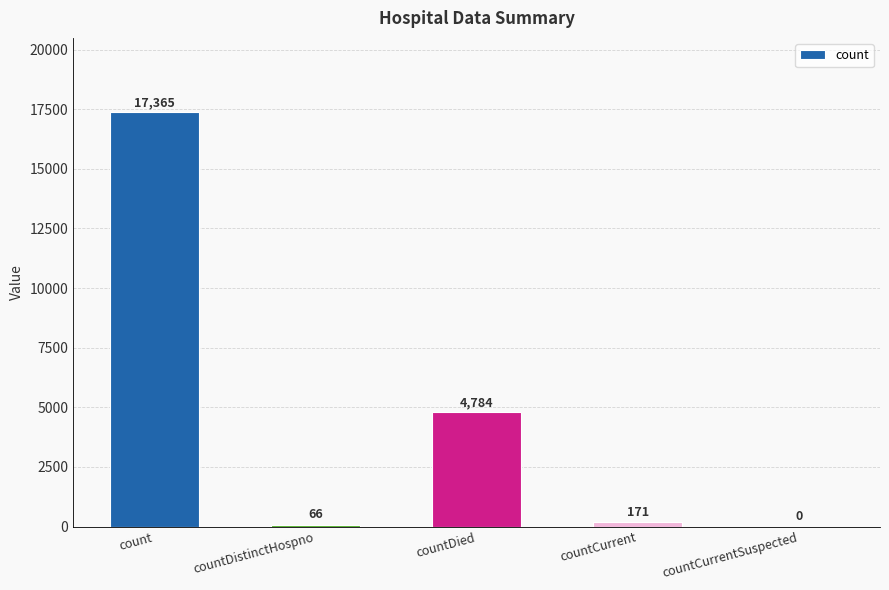

At which label does the data first exceed 171?

count